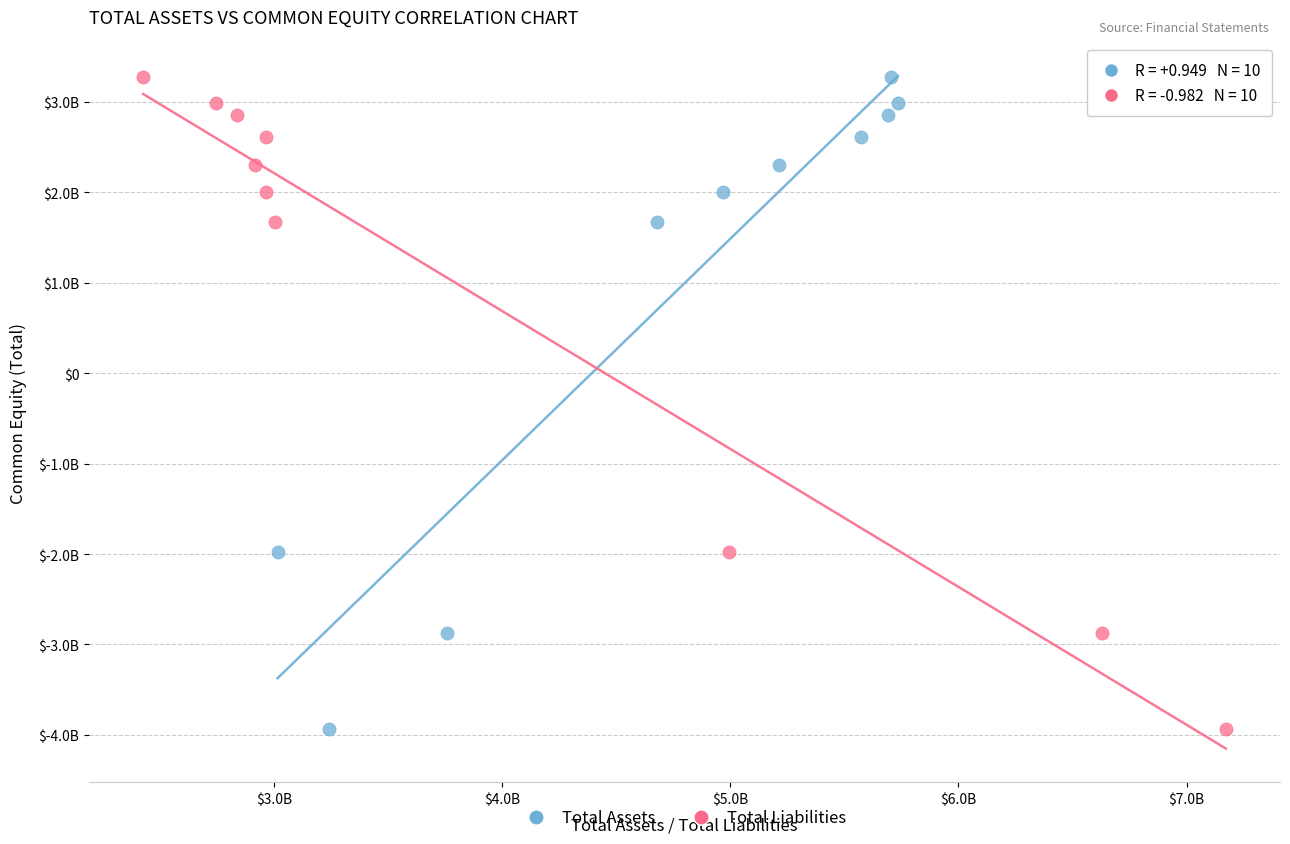

What are all the series names shown in the legend?

Total Assets, Total Liabilities